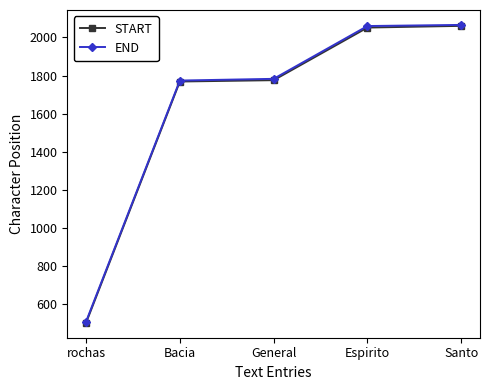

What is the label of the 1st point from the left?

rochas